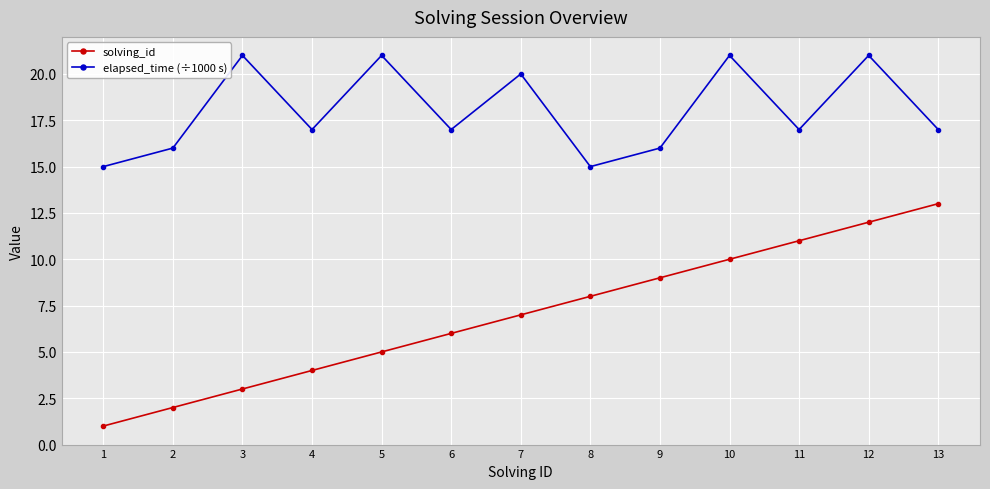

True or false: solving_id has more than 1 points higher than both neighbors.

False